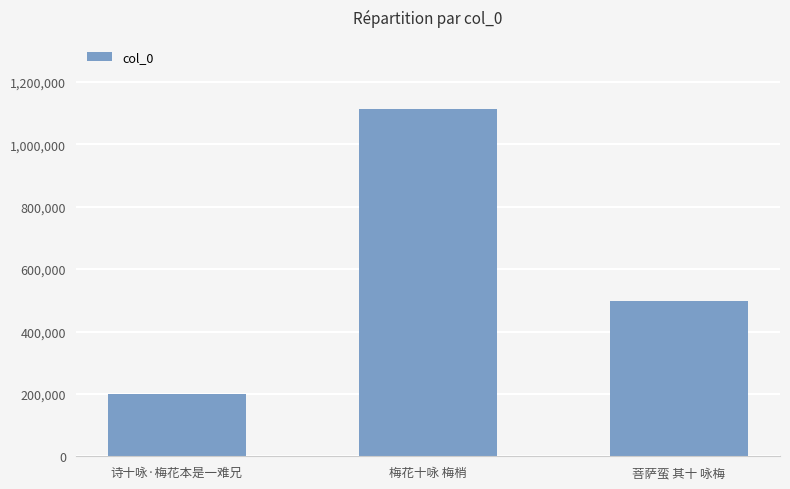

At which category does the chart reach its minimum across all series?

诗十咏·梅花本是一难兄